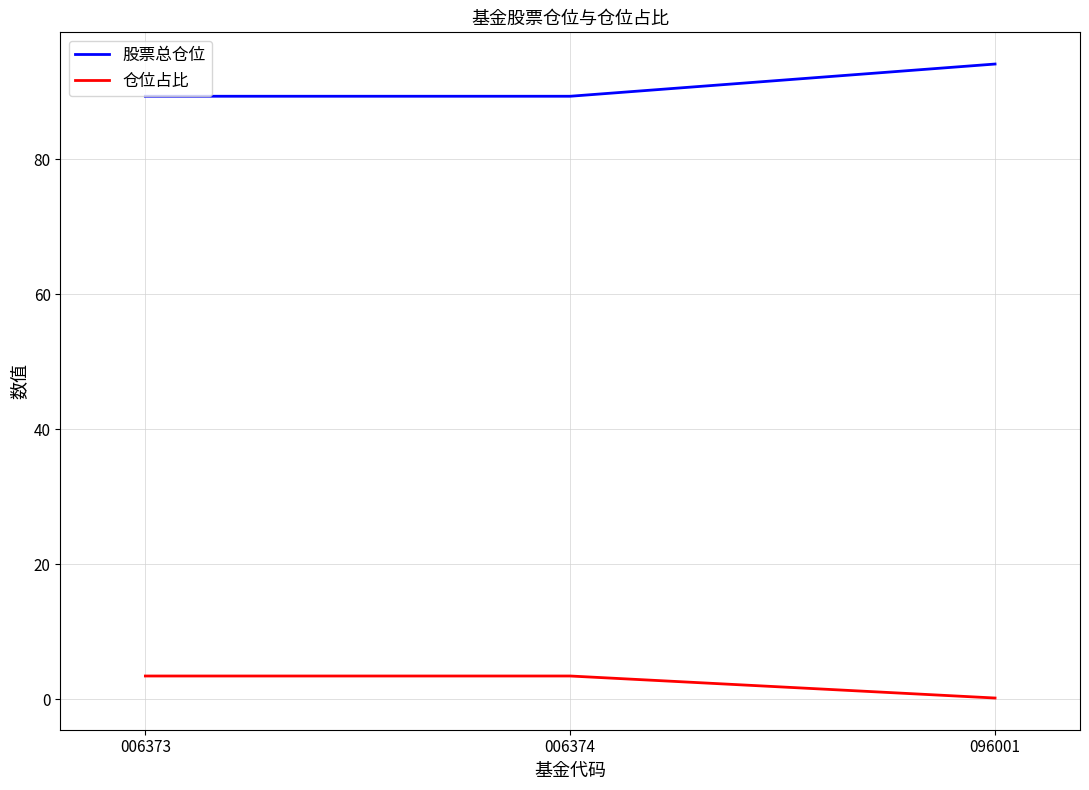

The value of 股票总仓位 at 006374 is 89.3. True or false?

True